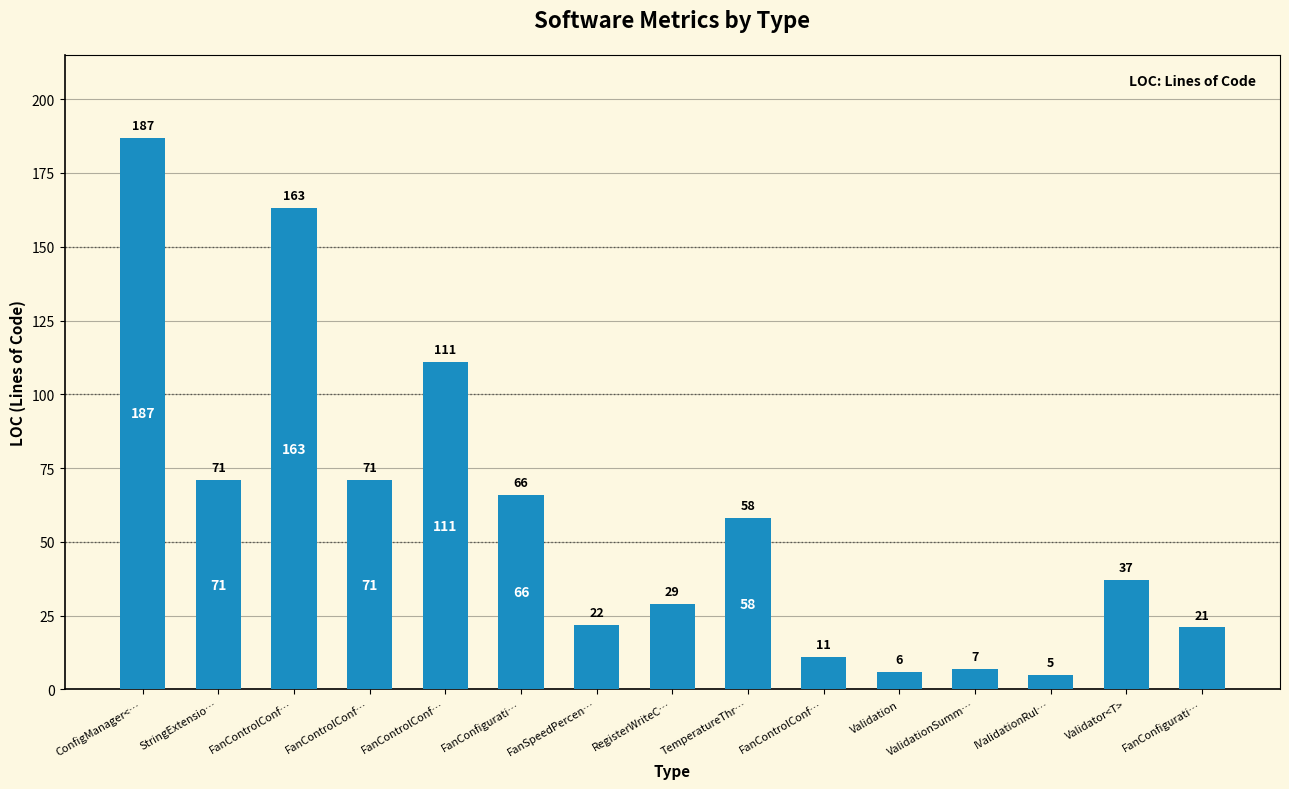

What is the difference between the values at FanSpeedPercen… and IValidationRul…?

17